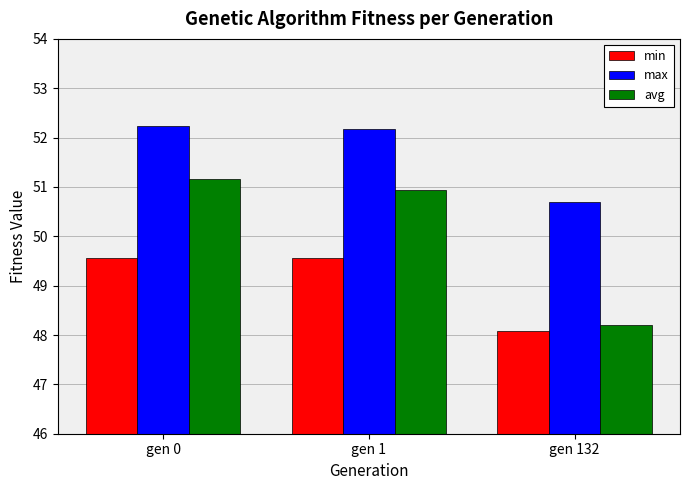

True or false: min has a value of 48.1 at gen 132.

True